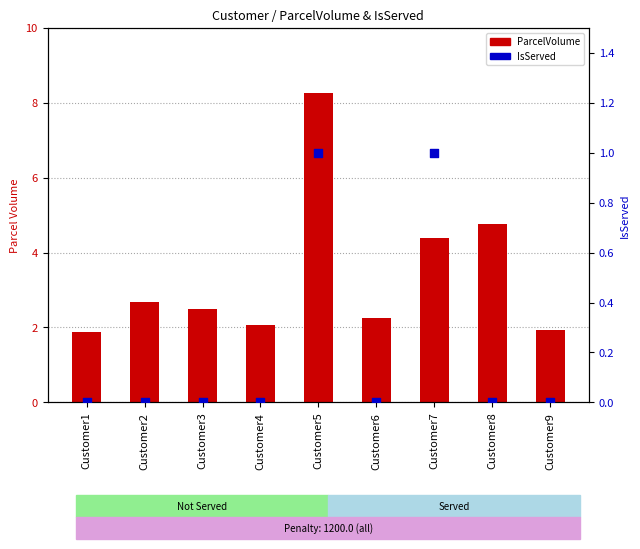

At which category is the sum across all series the highest?

Customer5